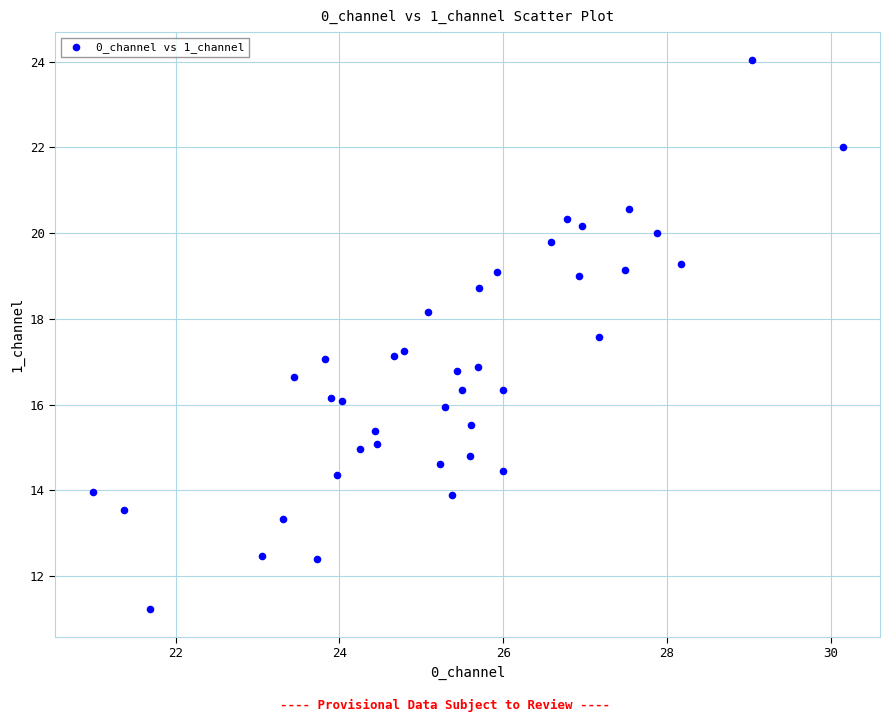

What is the range of Y values (max minus min)?

12.8